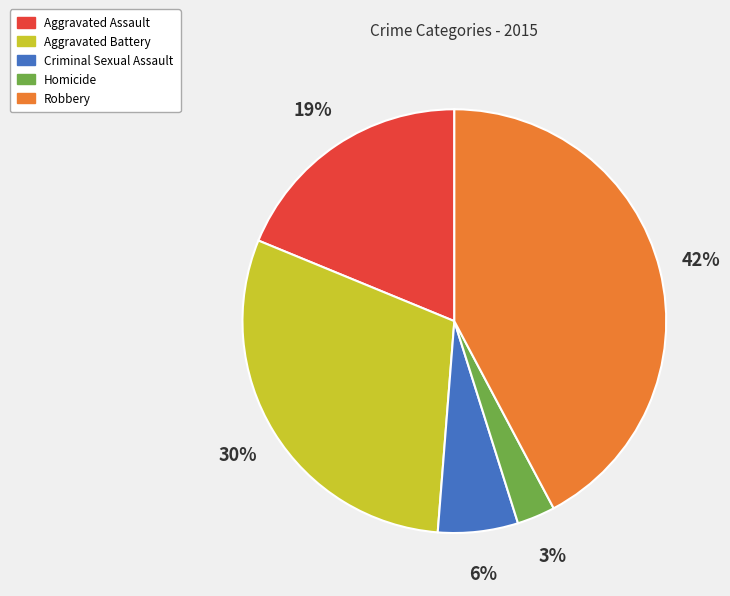

Count the number of slices in the pie.

5